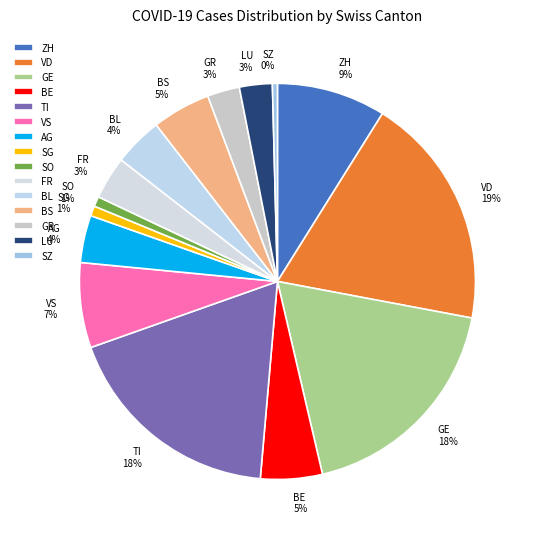

How many slices are in this pie chart?

15